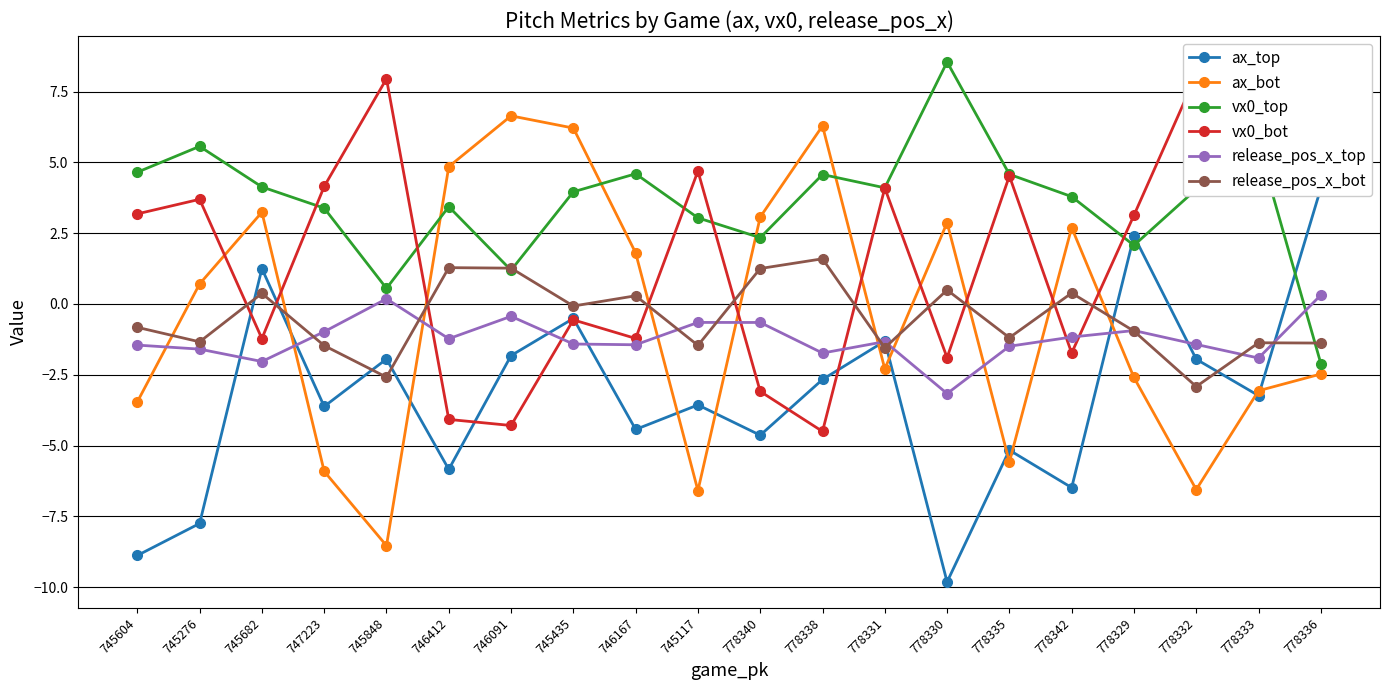

Which series ends up on top after the final intersection of vx0_top and ax_top?

ax_top